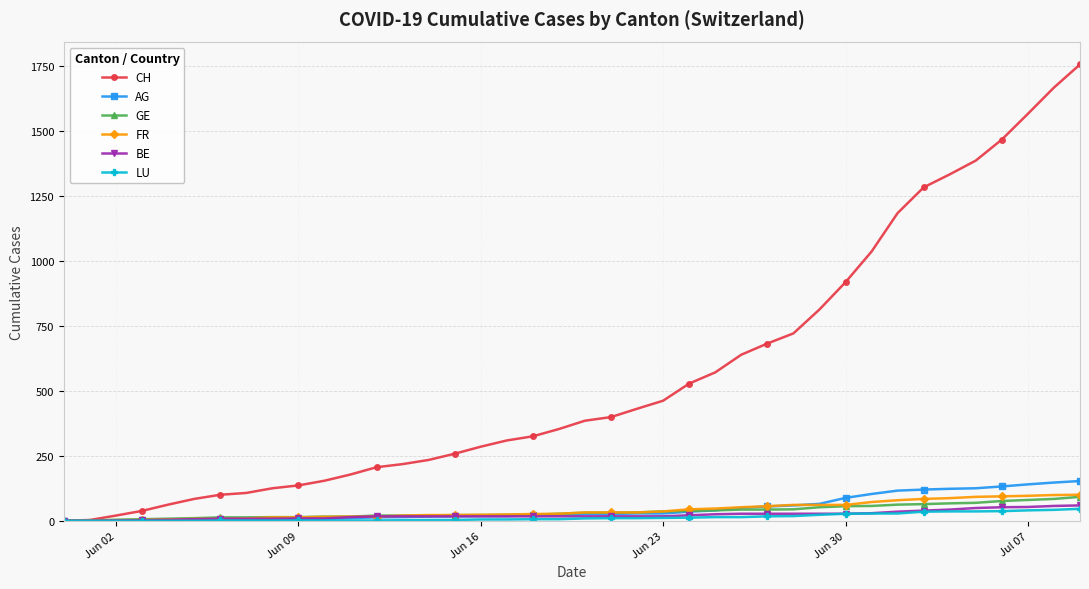

Which series has the widest spread of values?

CH